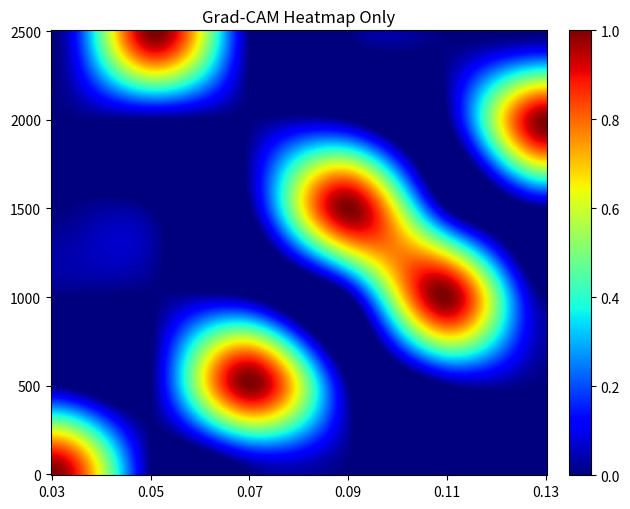

How many series are shown in this chart?

6